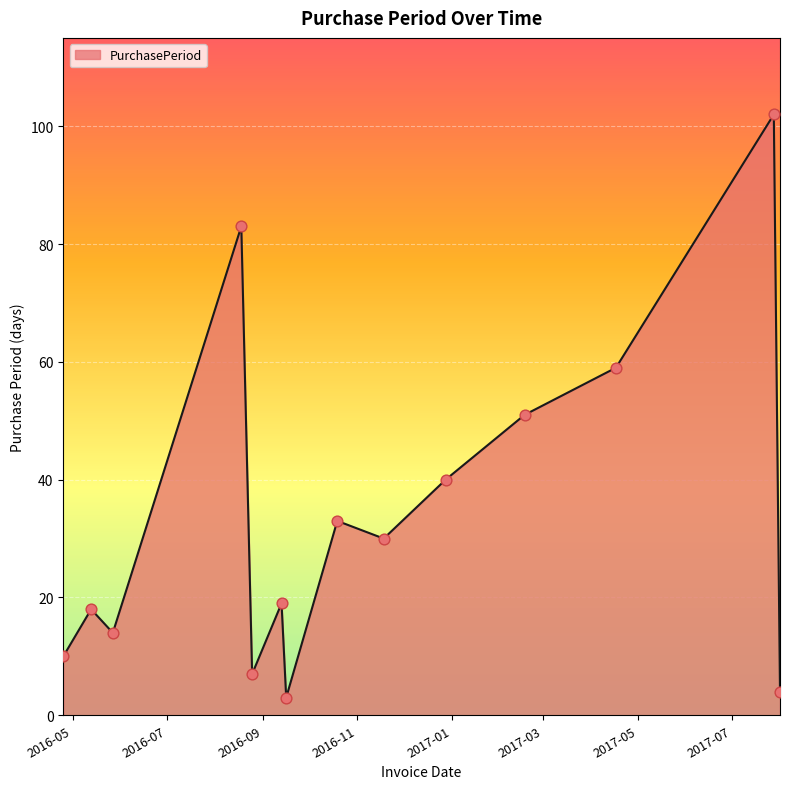

What is the maximum value shown in the chart?

102